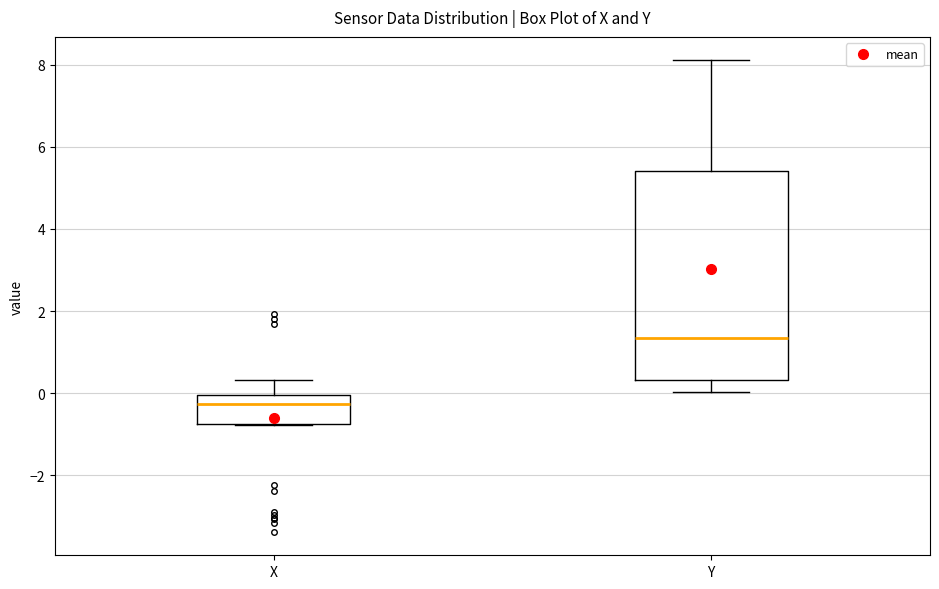

Reading left to right, read every box against the y-axis: the position of its median line, the range the box covers, and the ends of its whiskers. The values are not printed on the chart, so give them approximately, as read against the axis.

X: median -0.2, box -0.8 to 0.0, whiskers -0.8 to 0.4
Y: median 1.4, box 0.4 to 5.4, whiskers 0.0 to 8.2